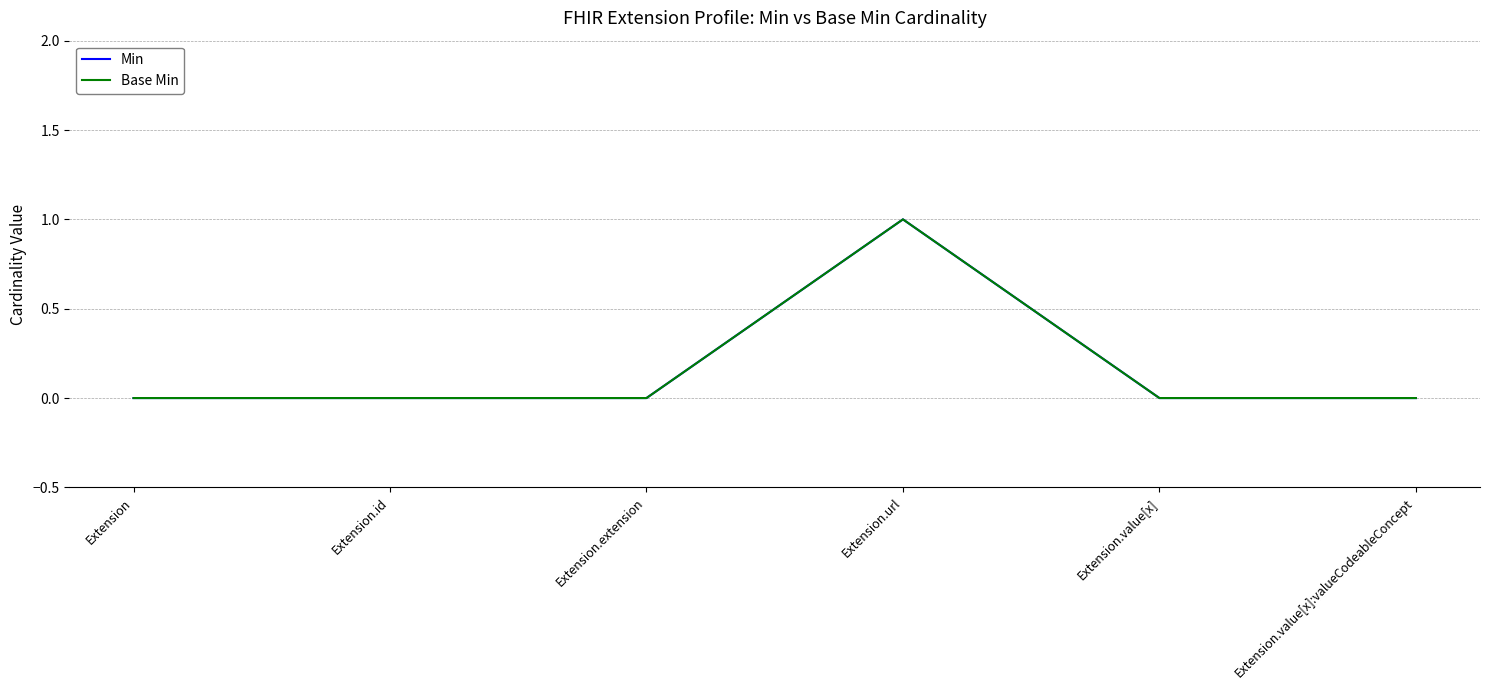

Reading left to right, extract all data points from this chart.

Min: Extension=0	Extension.id=0	Extension.extension=0	Extension.url=1	Extension.value[x]=0	Extension.value[x]:valueCodeableConcept=0
Base Min: Extension=0	Extension.id=0	Extension.extension=0	Extension.url=1	Extension.value[x]=0	Extension.value[x]:valueCodeableConcept=0